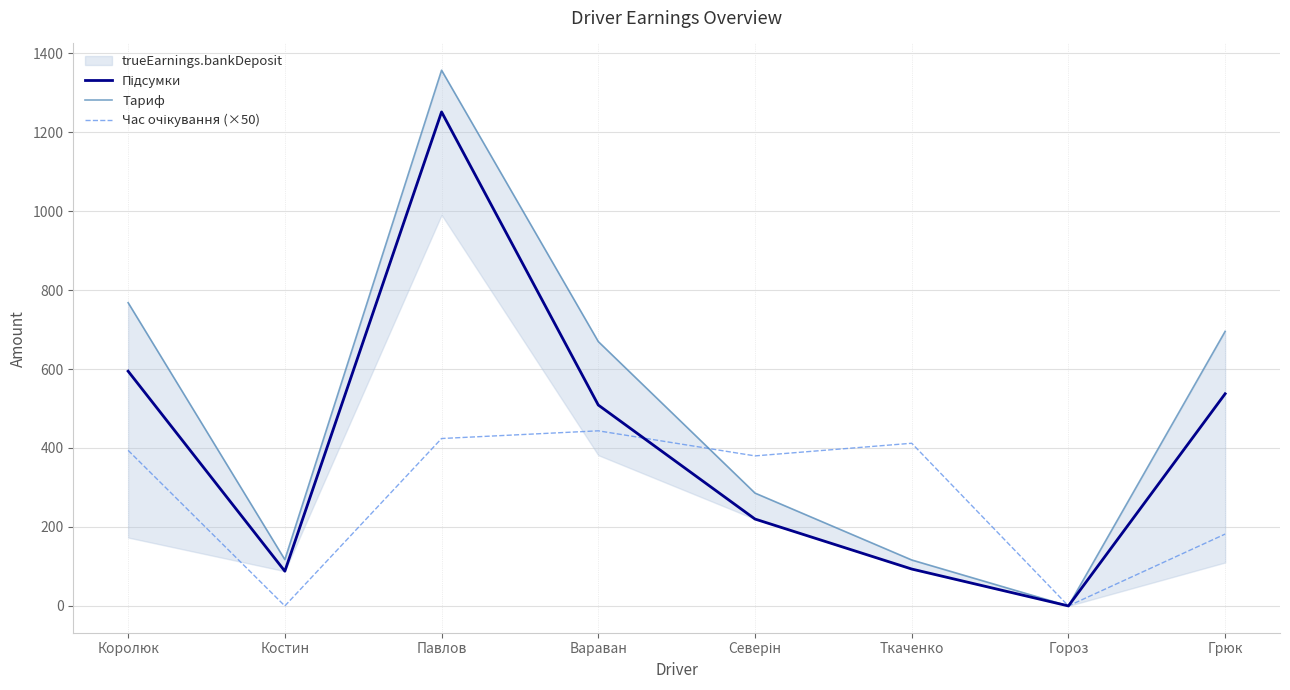

What is the label of the 4th point from the left?

Вараван